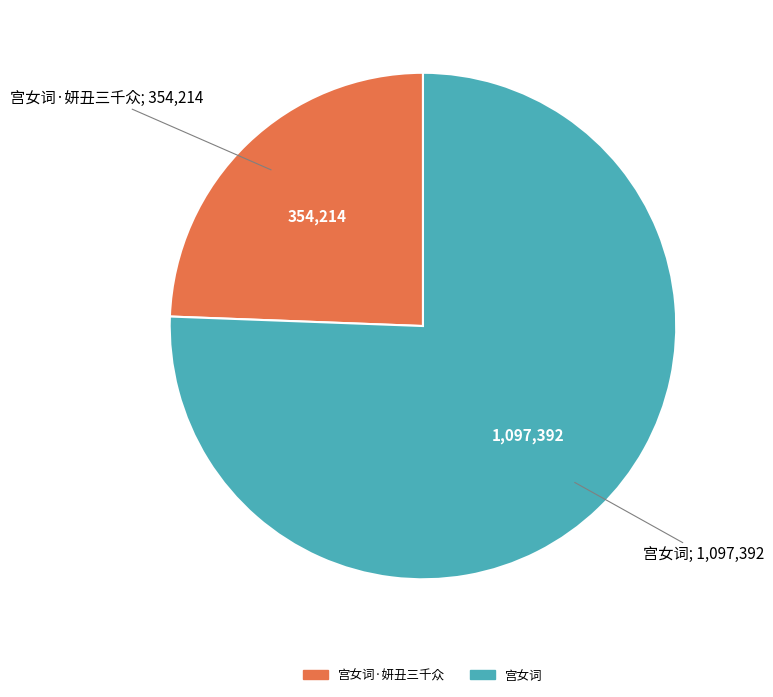

Is there a majority slice in this chart?

Yes